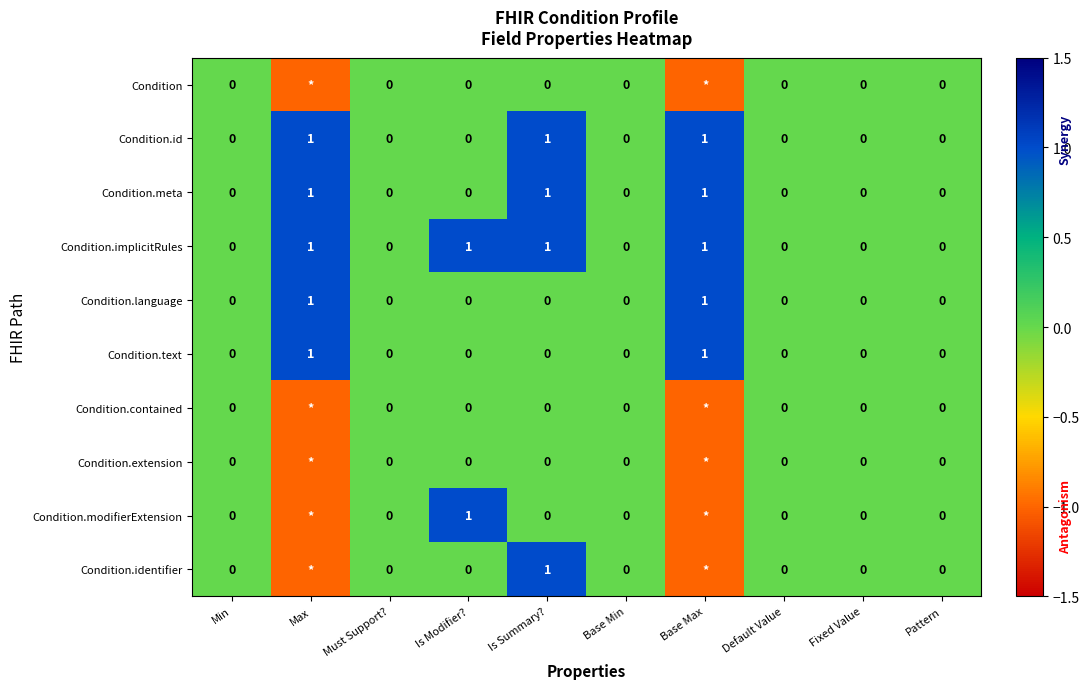

The Condition.text series shows 0 at Base Min. True or false?

True